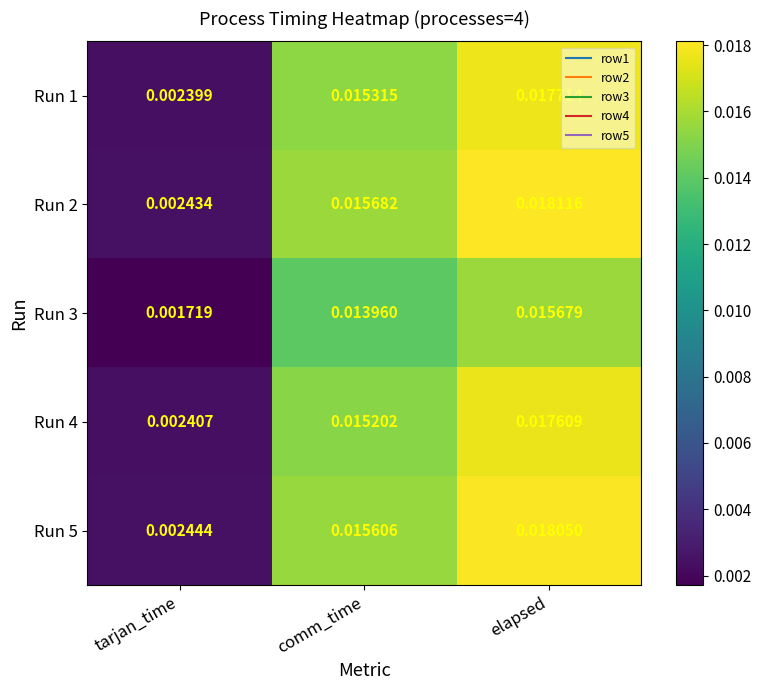

Which label corresponds to the largest value in the chart?

elapsed